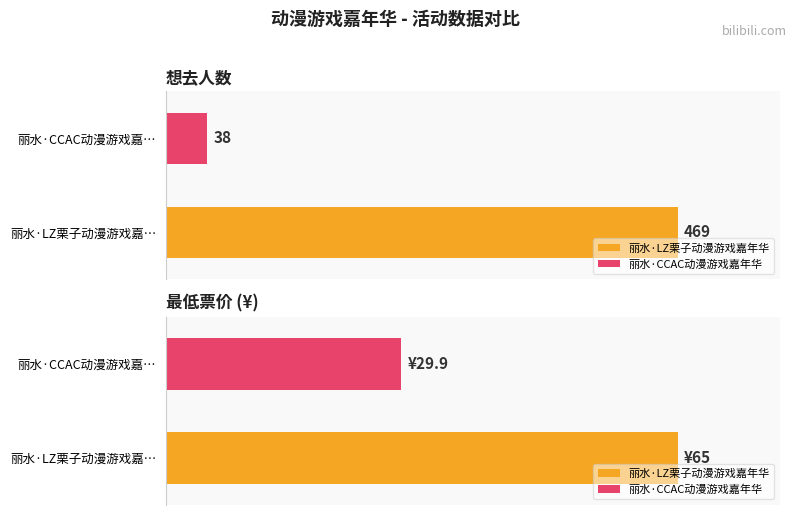

What is the difference between the maximum and minimum values in the 最低票价 series?

35.1